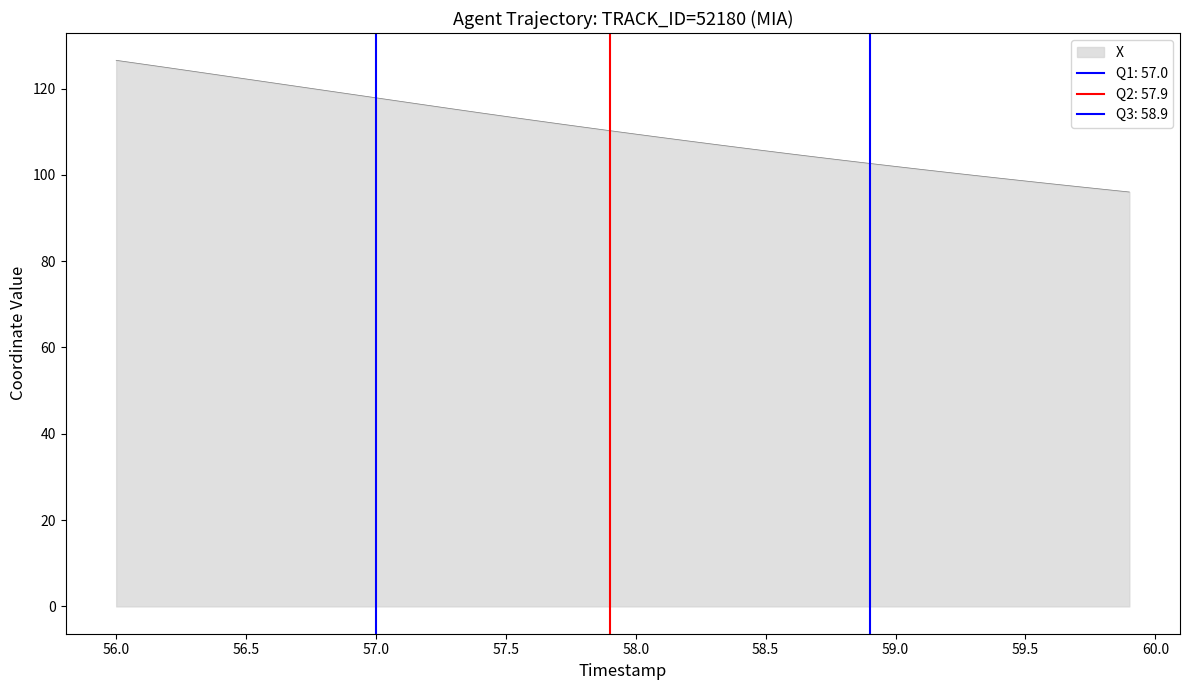

Does the chart display data point markers on the line(s)?

No